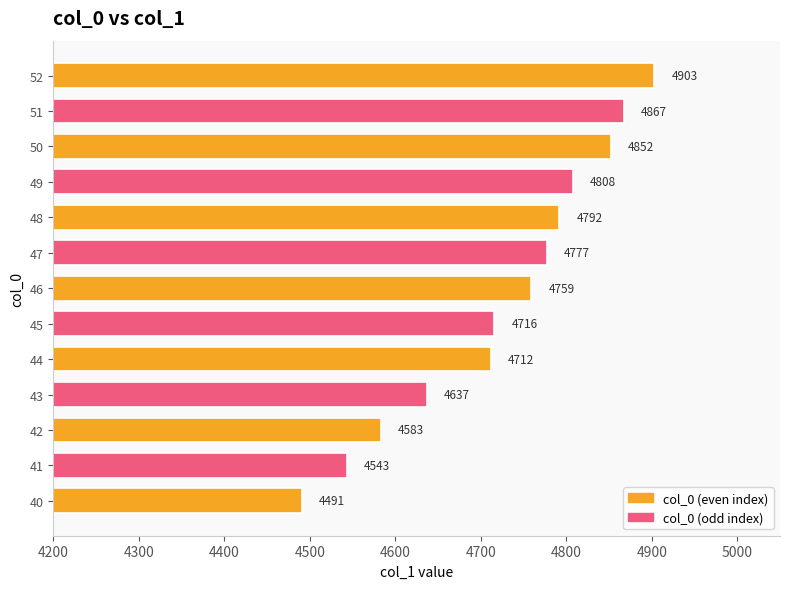

What is the greatest value displayed?

4903